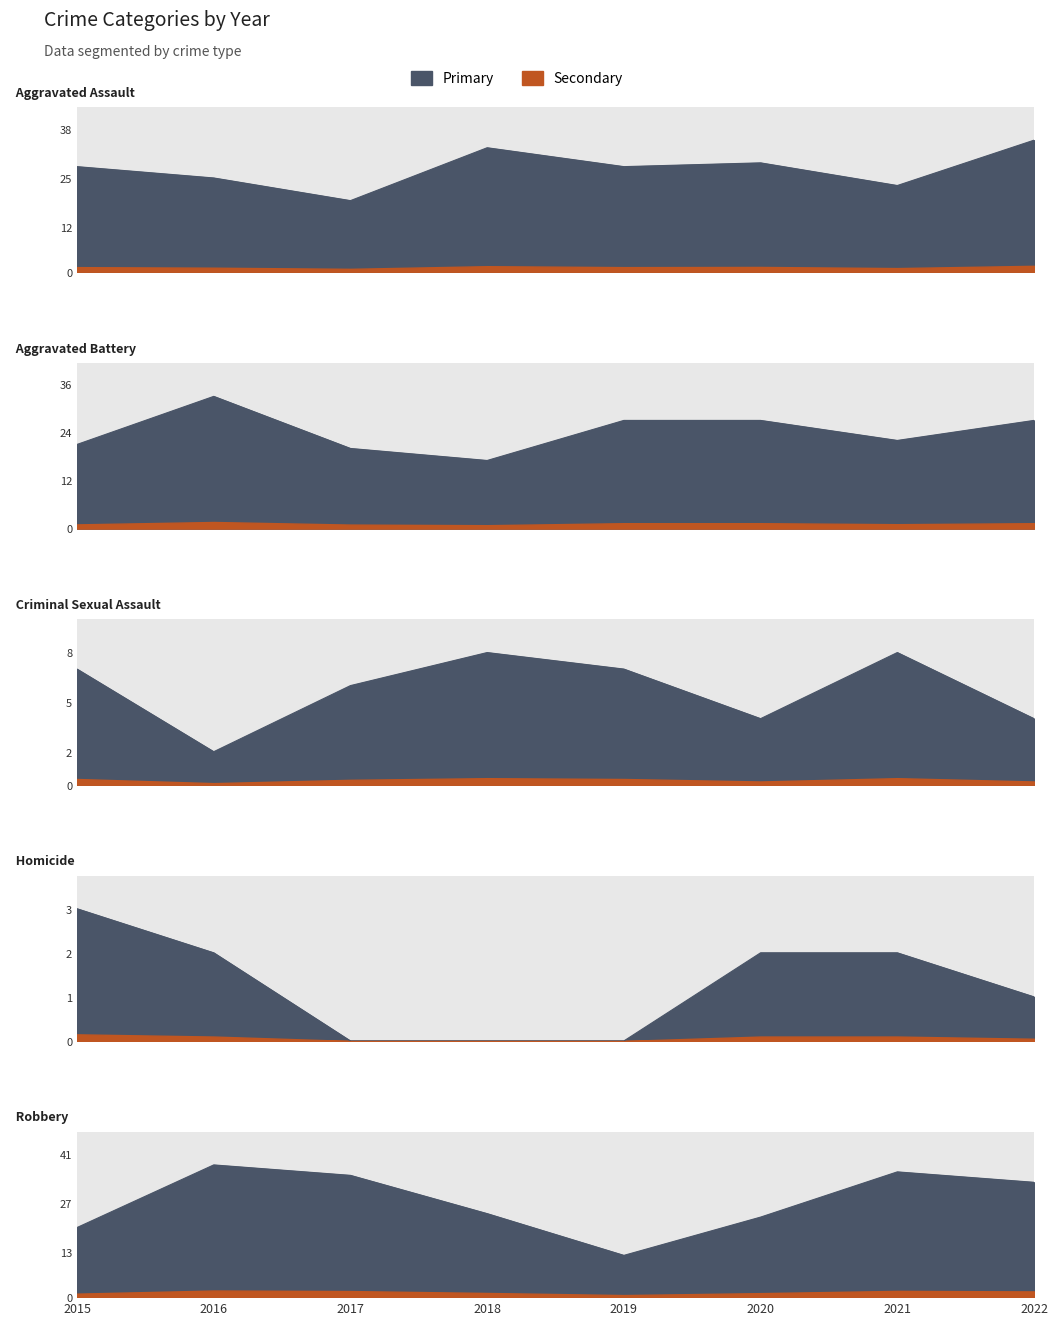

At which label is Criminal Sexual Assault closest to 5?

2017